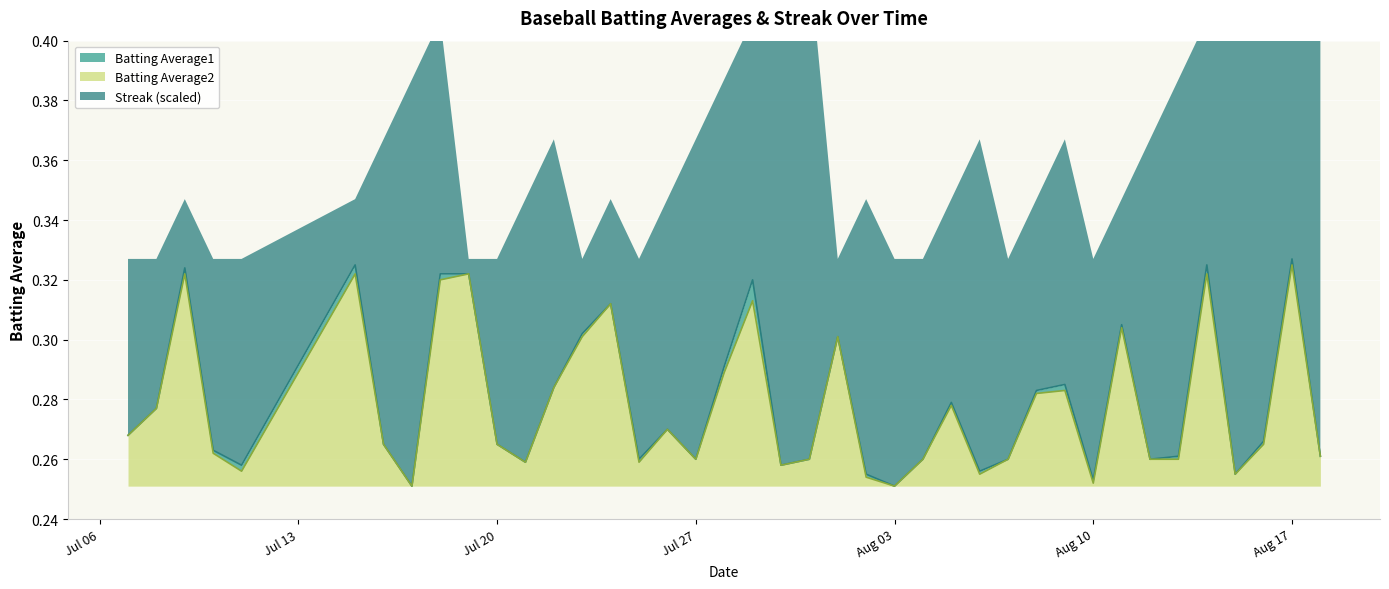

Does the chart display data point markers on the line(s)?

No